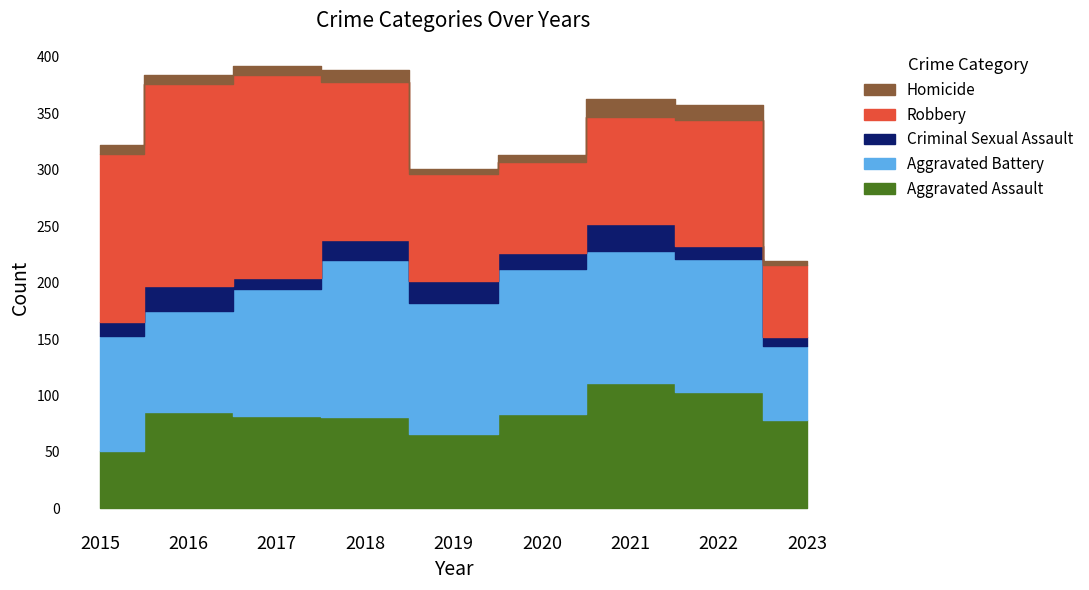

What is the difference between the highest and lowest values at 2023?

75